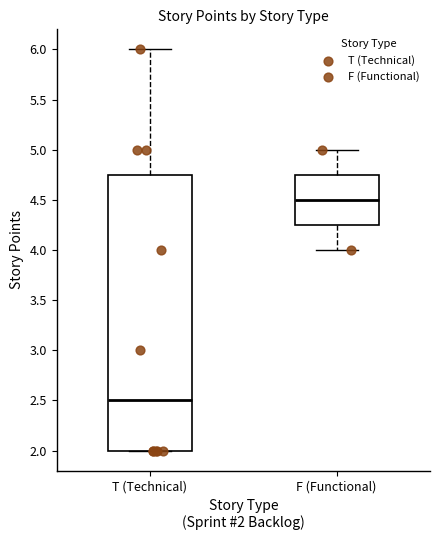

Reading left to right, read every box against the y-axis: the position of its median line, the range the box covers, and the ends of its whiskers. The values are not printed on the chart, so give them approximately, as read against the axis.

T (Technical): median 2.50, box 2.00 to 4.75, whiskers 2.00 to 6.00
F (Functional): median 4.50, box 4.25 to 4.75, whiskers 4.00 to 5.00